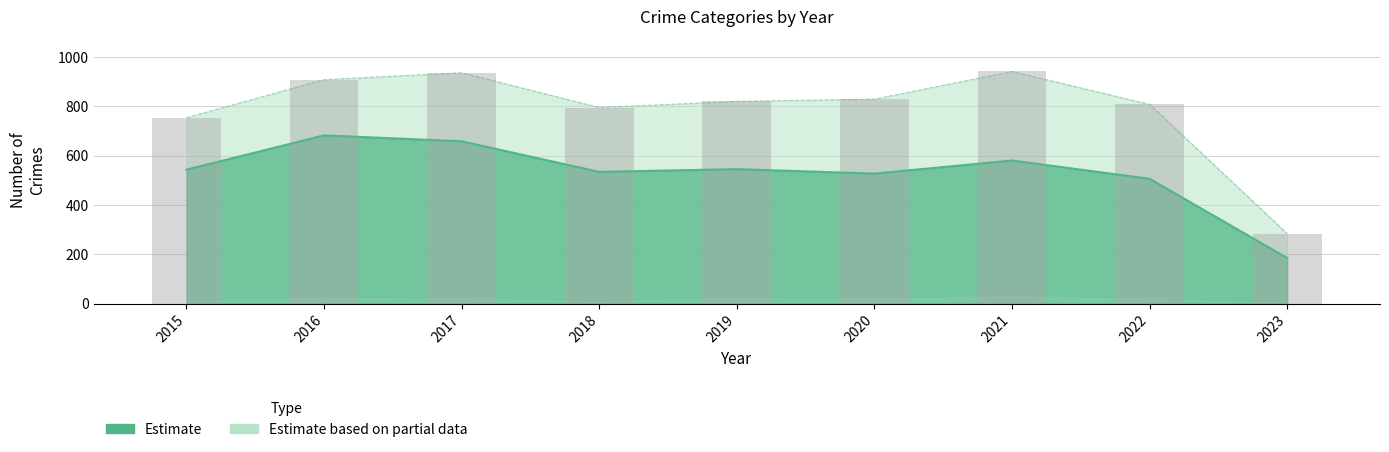

Are the bars grouped side by side (vs. stacked)?

No